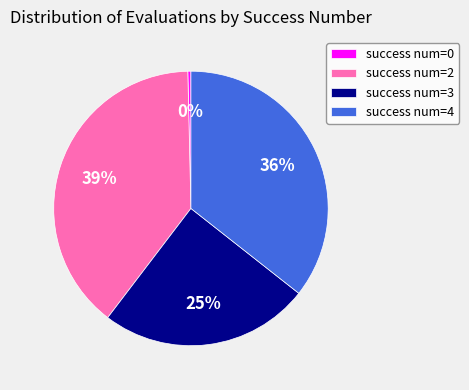

How many segments does this pie chart have?

4